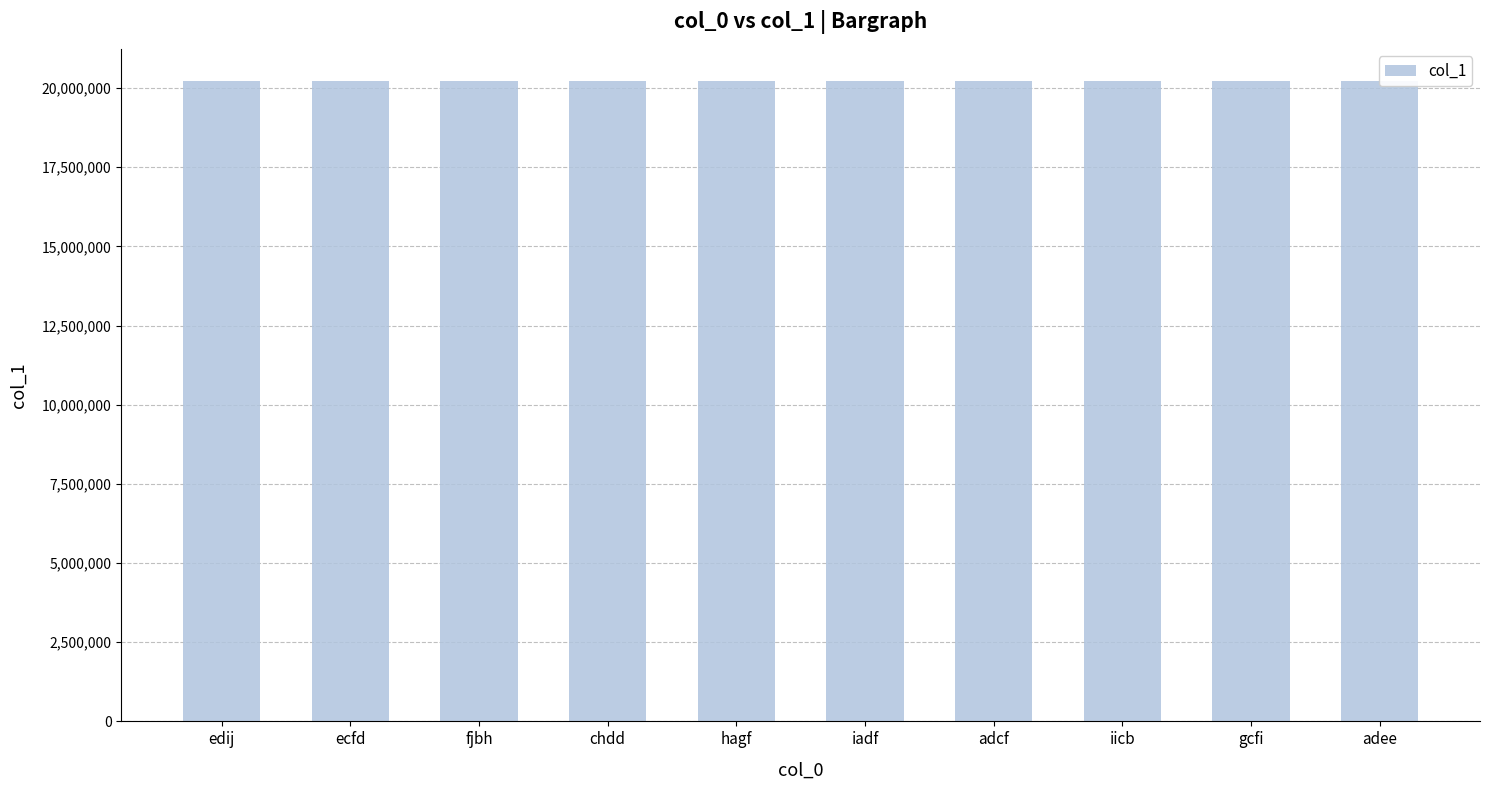

What is the value of the 10th bar from the left?

20222949